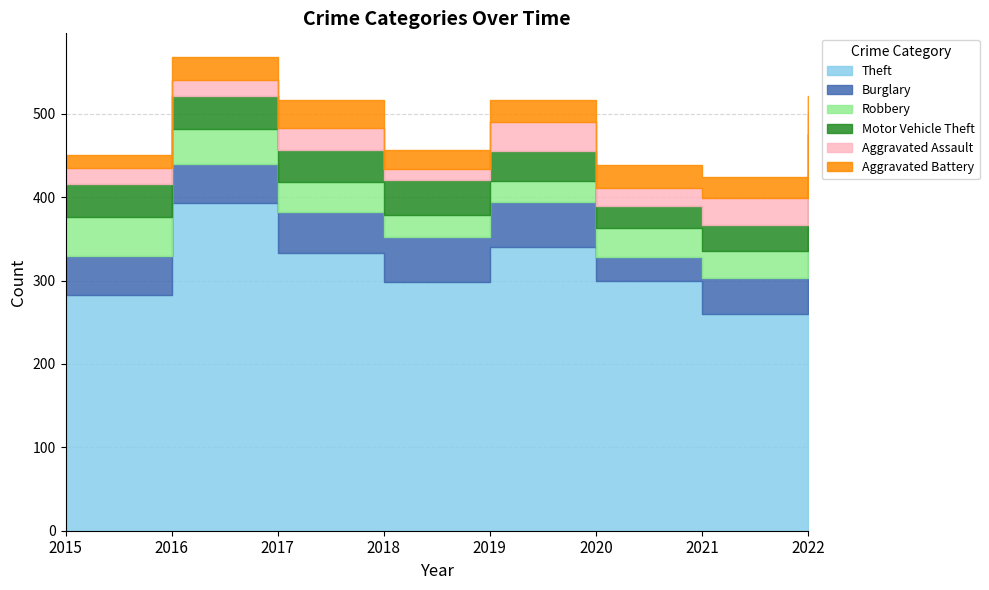

How many lines are shown in the chart?

6